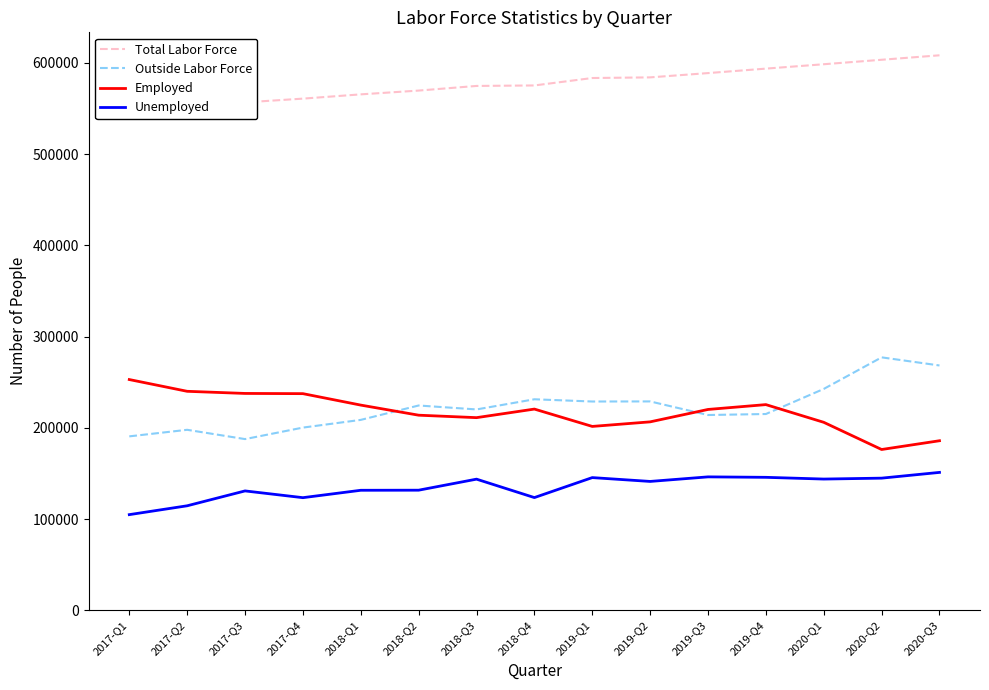

What is the difference between the maximum and minimum values in the Unemployed series?

46300